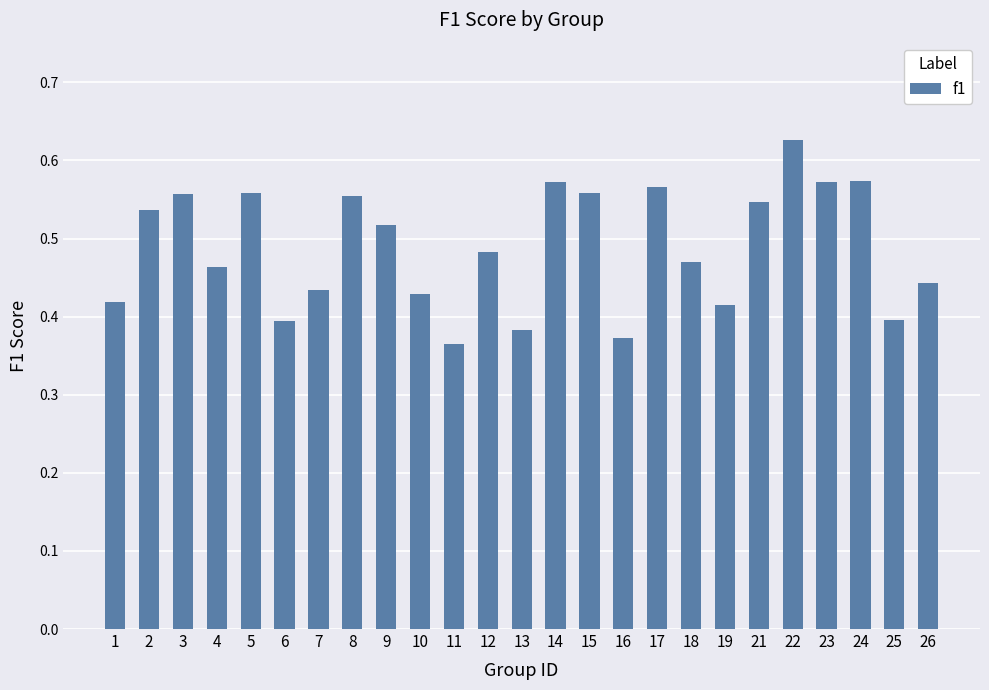

What is the difference between the maximum and second lowest values?

0.3